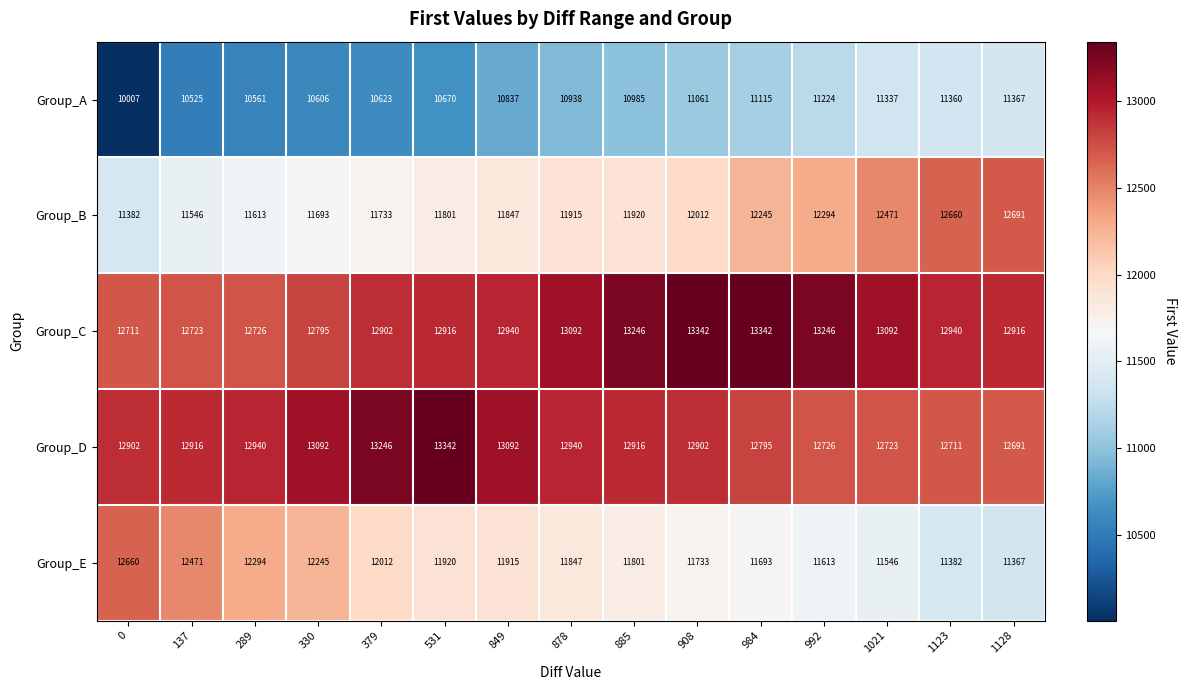

Where is Group_A nearest to the value 10687?

531